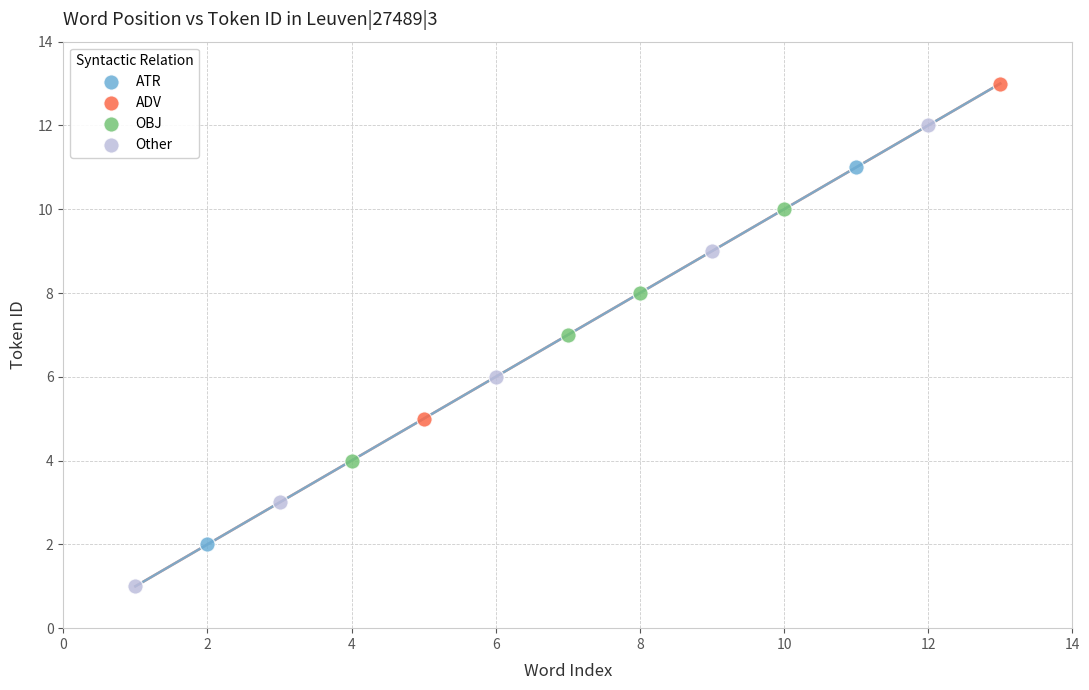

Which series has the widest spread of Y values?

Other